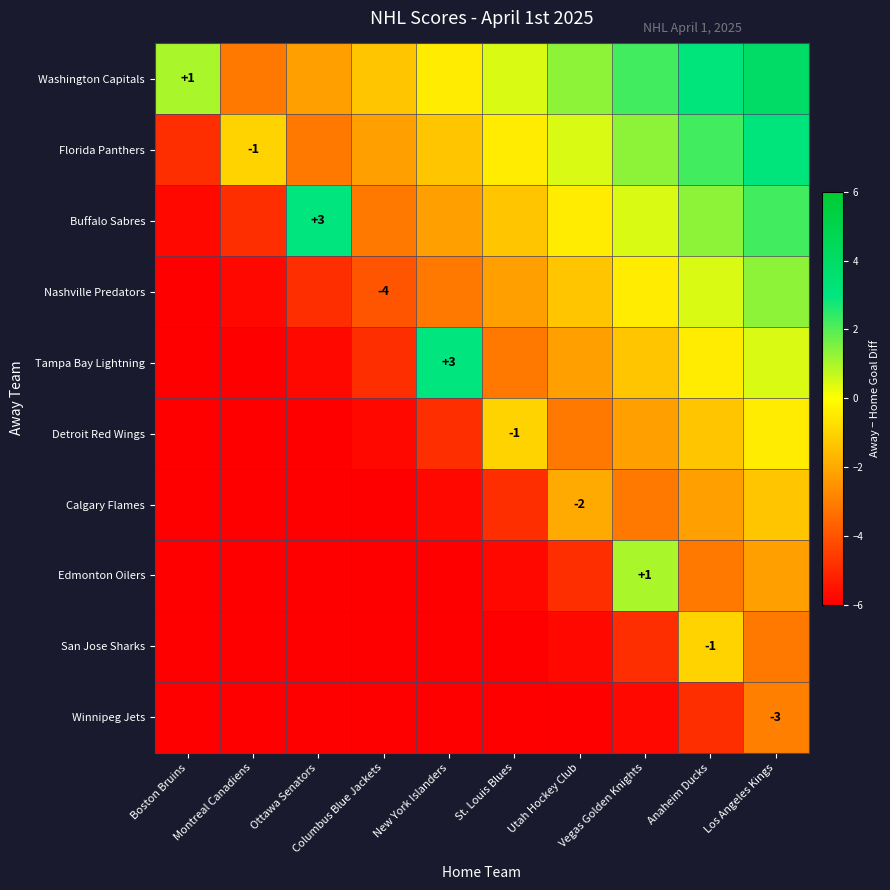

What is the average value of the Winnipeg Jets series?

-7.9